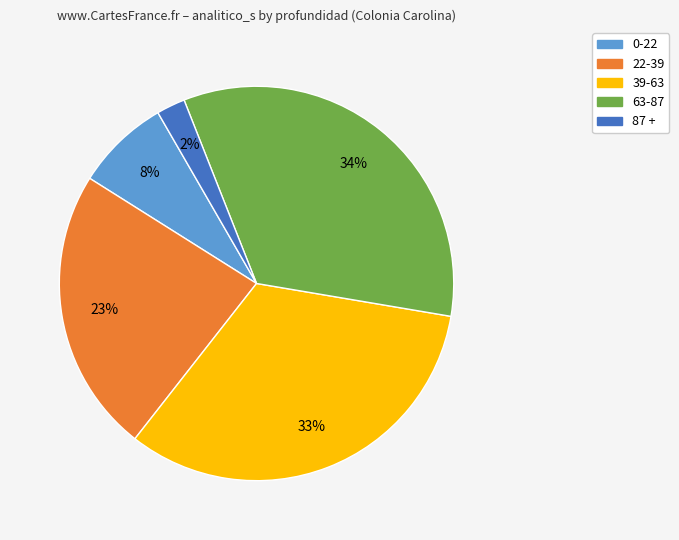

True or false: 22-39 accounts for 38% of the total.

False